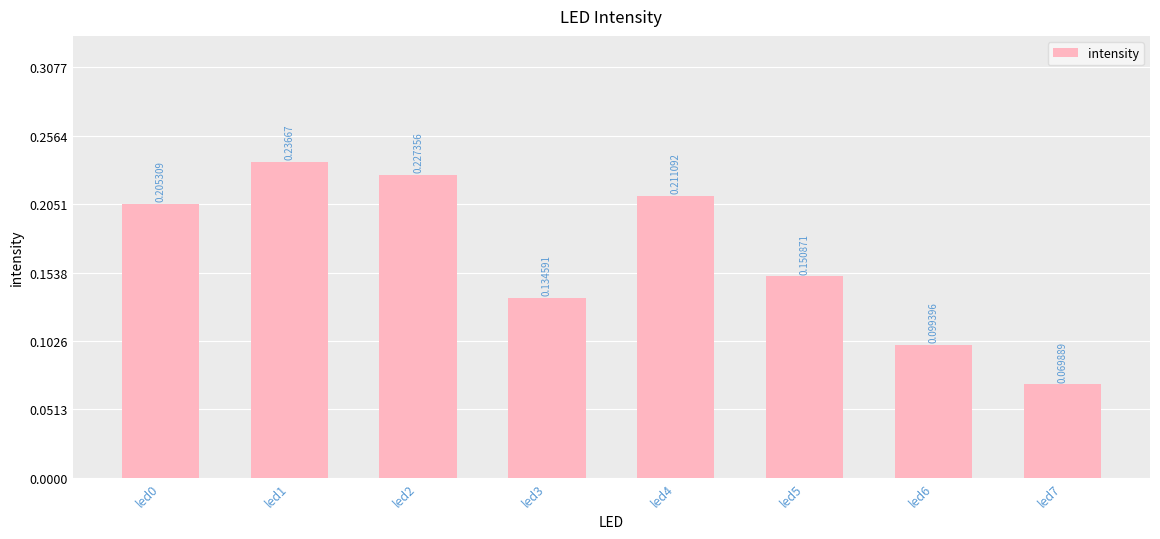

List the labels in order of value, smallest first.

led7, led6, led3, led5, led0, led4, led2, led1